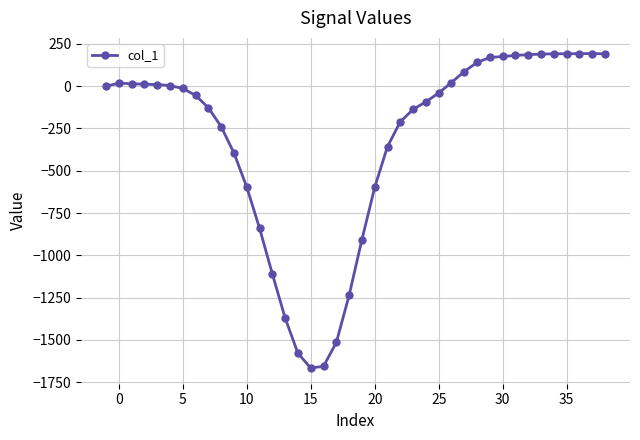

What is the sum of all values?

-12568